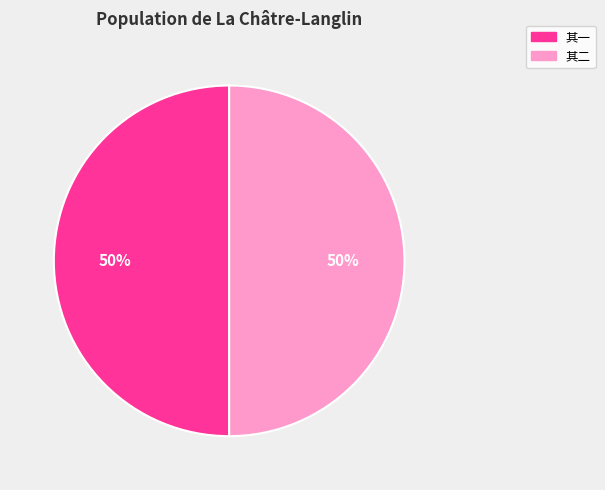

True or false: 其二 accounts for 50% of the total.

True